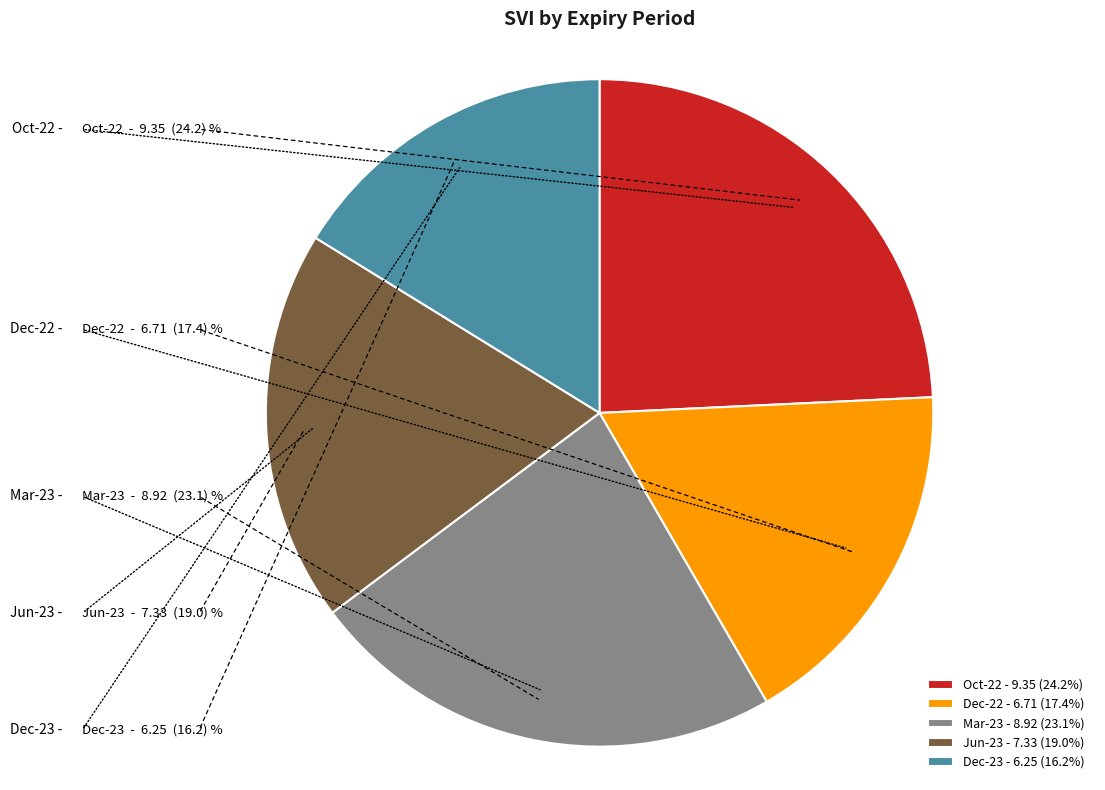

Is it true that Jun-23 is 19% of the pie?

True